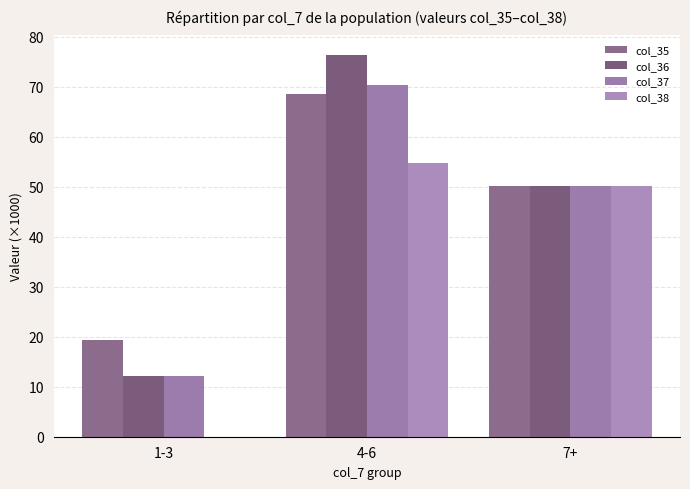

What are all the series names shown in the legend?

col_35, col_36, col_37, col_38